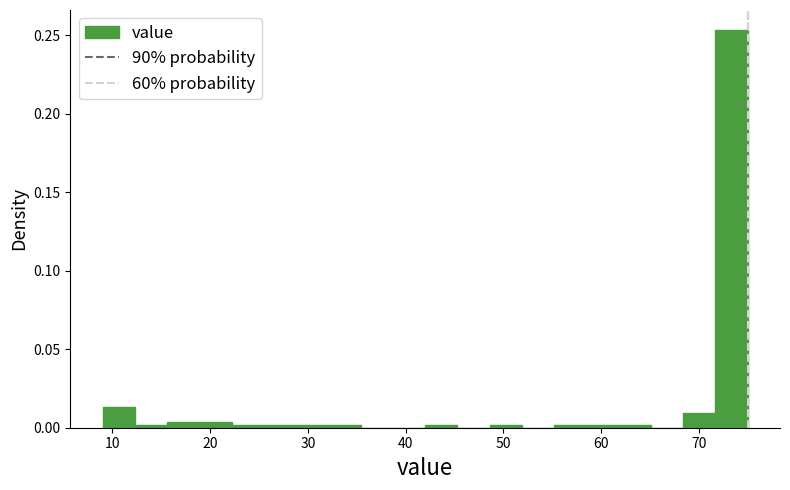

Around what value on the x-axis is the tallest bar? Give the approximate position of its centre, as read against the axis.

73